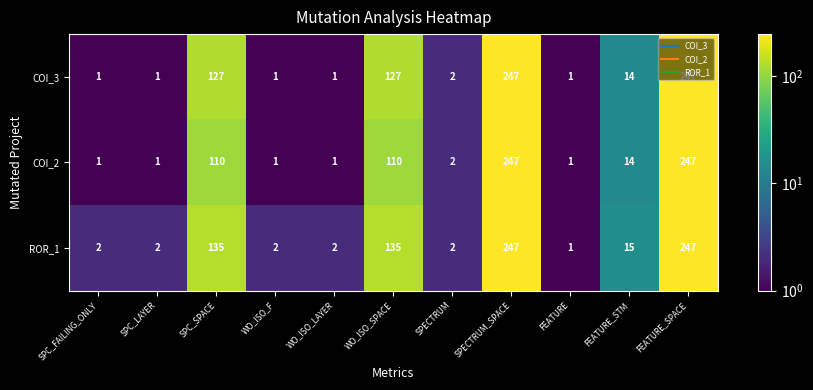

At how many categories does at least one series exceed 111?

4